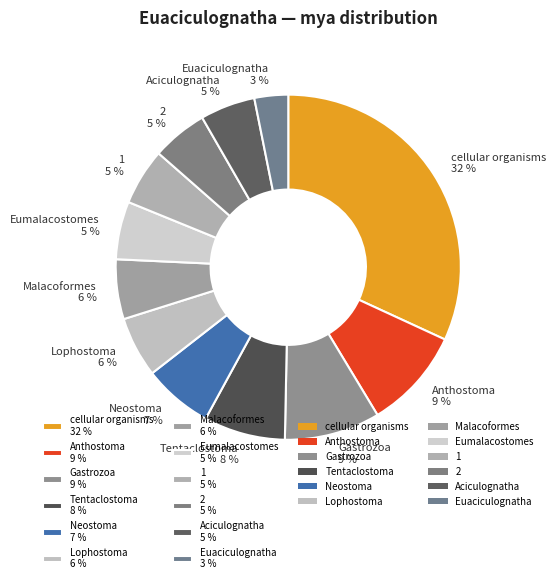

Is there a majority slice in this chart?

No